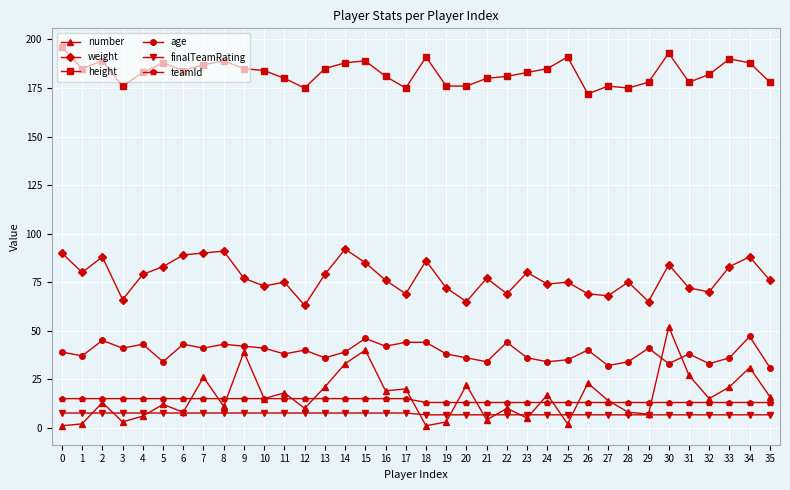

Count the number of categories in the chart.

36